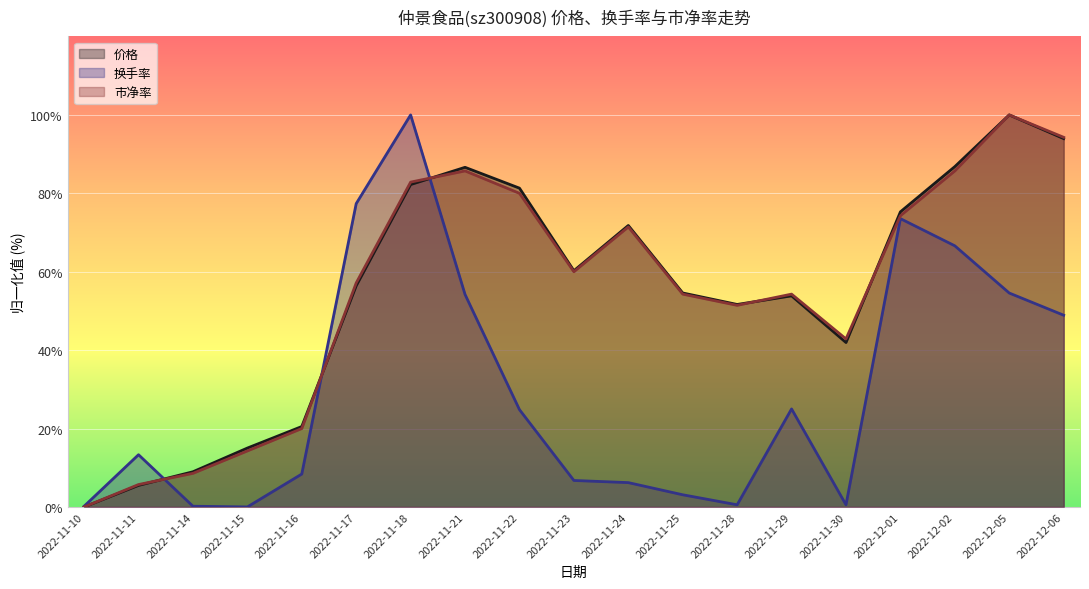

At which label does 换手率 first exceed 13?

2022-11-11